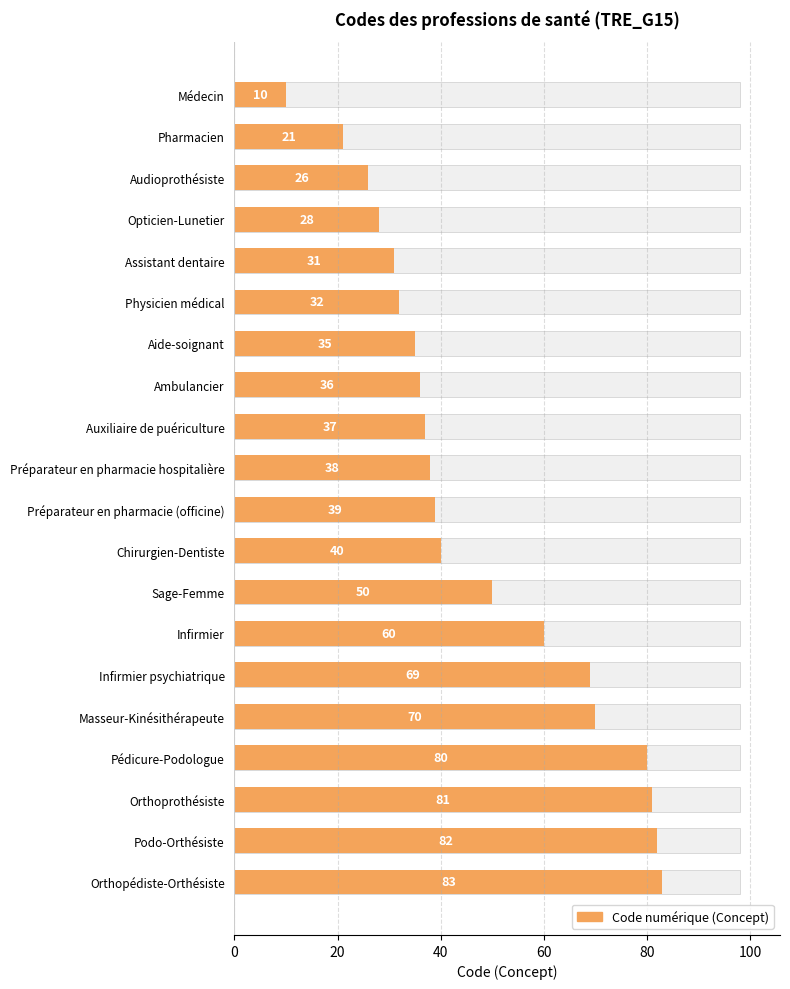

Between Chirurgien-Dentiste and Infirmier, which is larger?

Infirmier